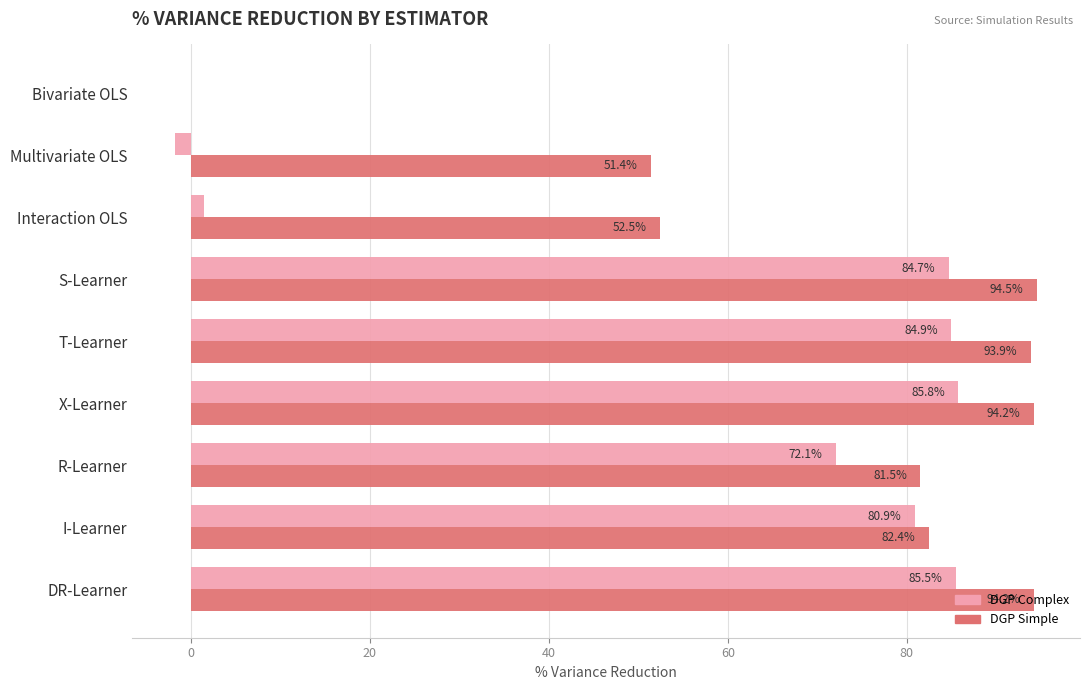

At which category is the sum across all series the highest?

X-Learner